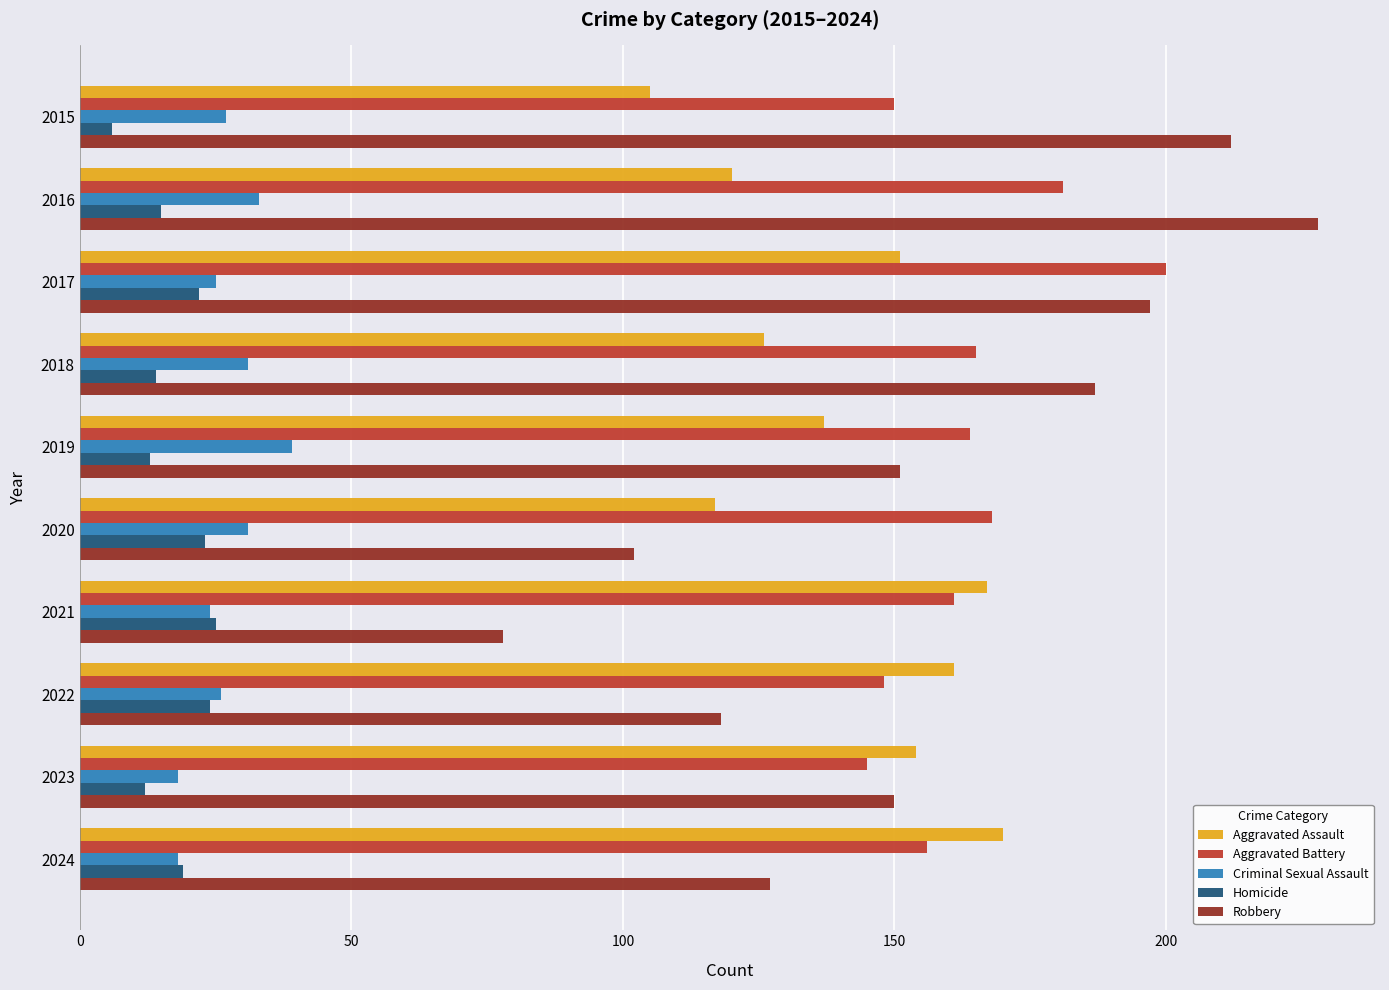

At how many categories does at least one series exceed 95?

10